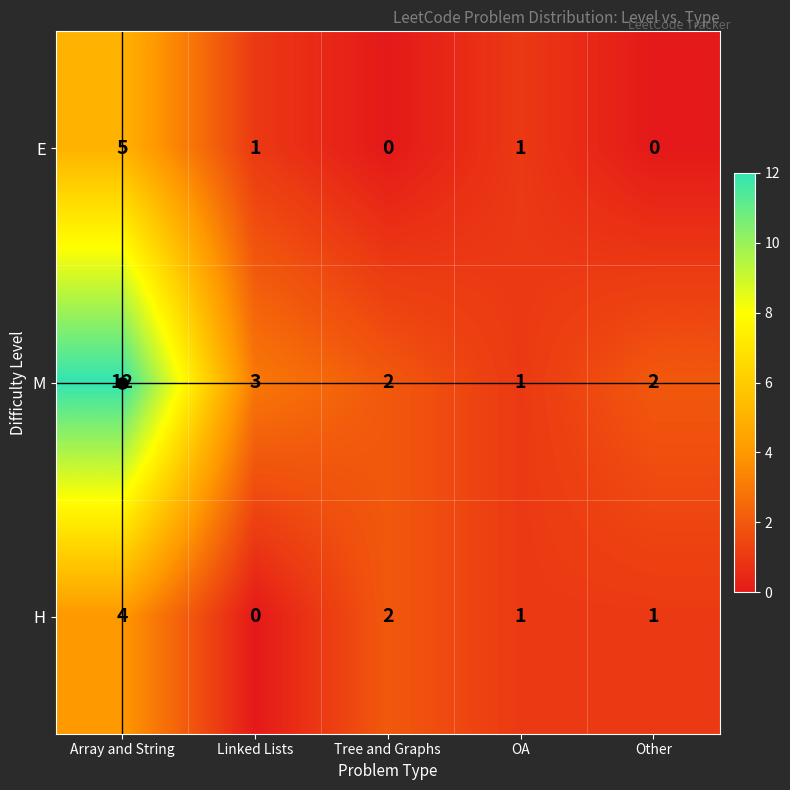

What is the total value across all series at Other?

3